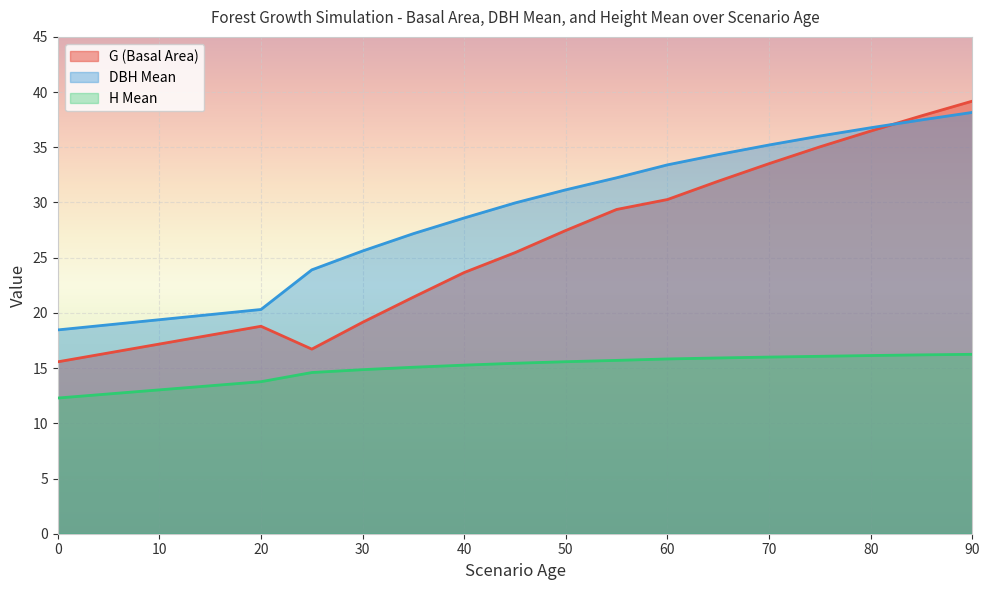

List the series in order of their overall mean, highest first.

dbh_mean, G, h_mean